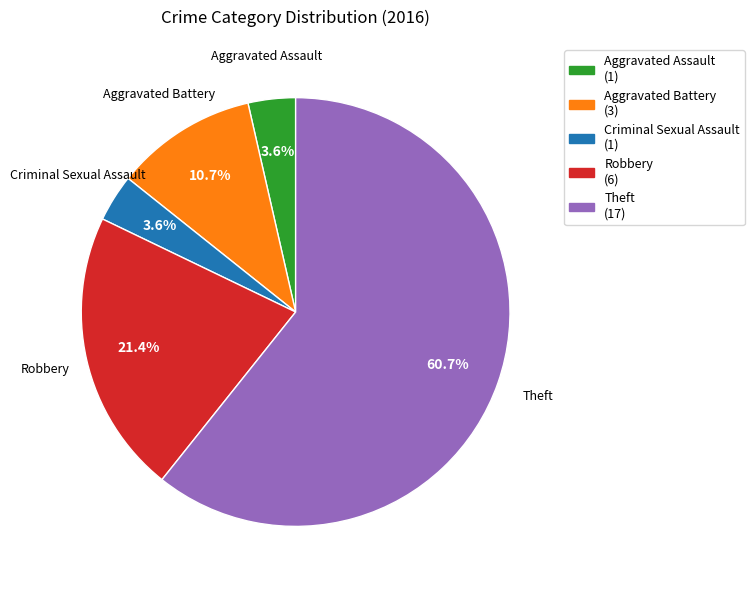

Approximately how many times larger is the value at Theft compared to Robbery?

2.8